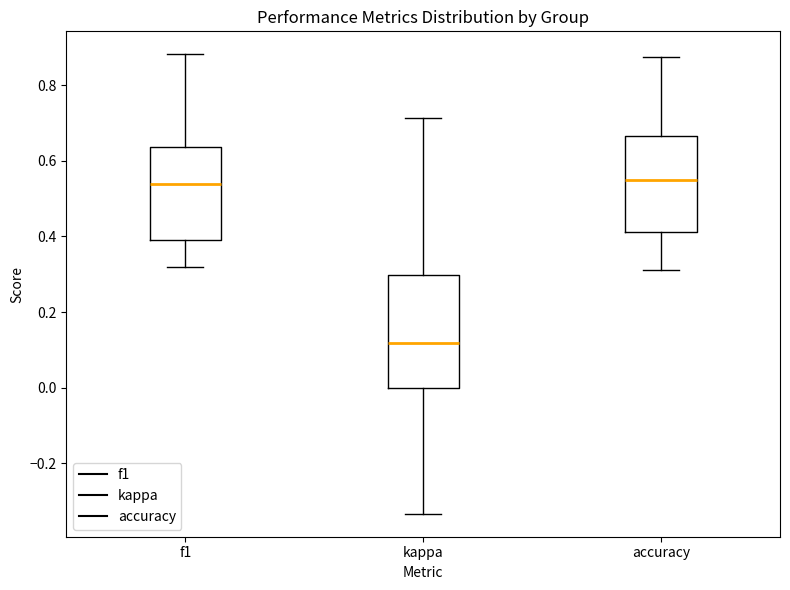

Which box is the tallest, from its lower edge to its upper edge?

kappa